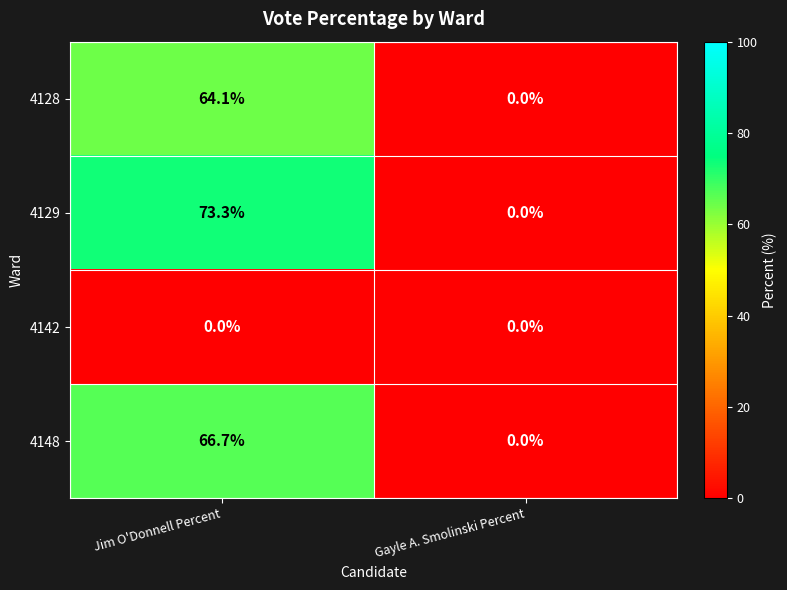

At Jim O'Donnell Percent, list the series in order from smallest to largest.

4142, 4128, 4148, 4129